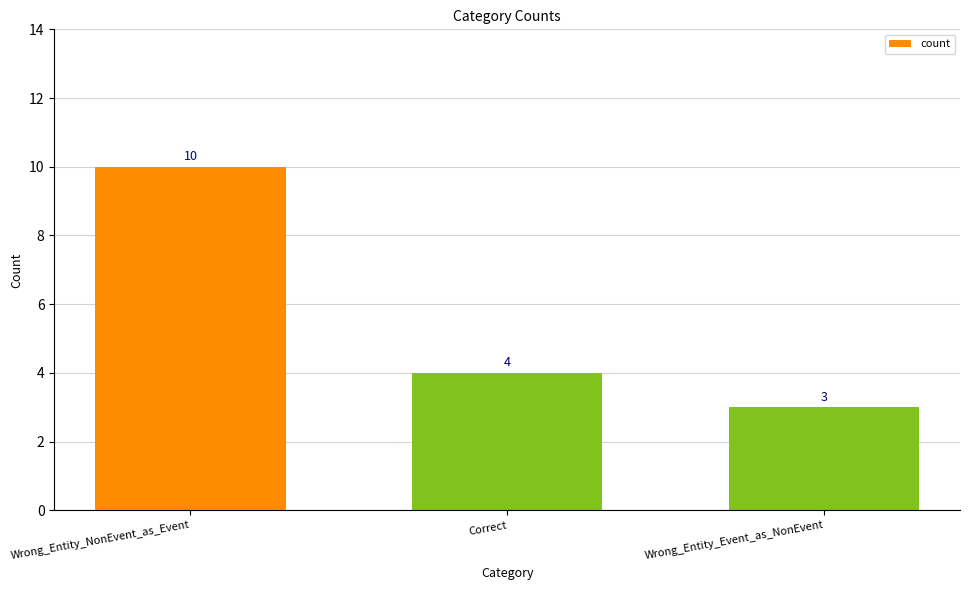

Between Wrong_Entity_Event_as_NonEvent and Correct, which is larger?

Correct